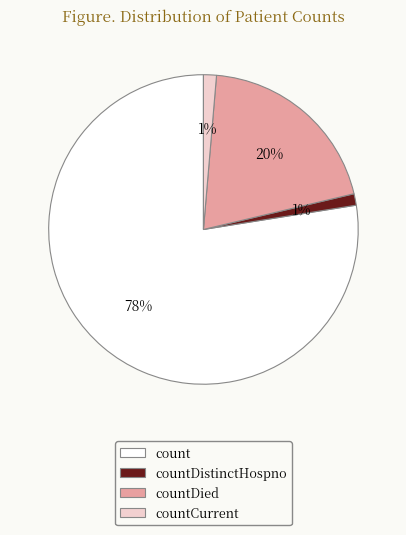

Do countDied and countDistinctHospno together represent more than half of the pie?

No